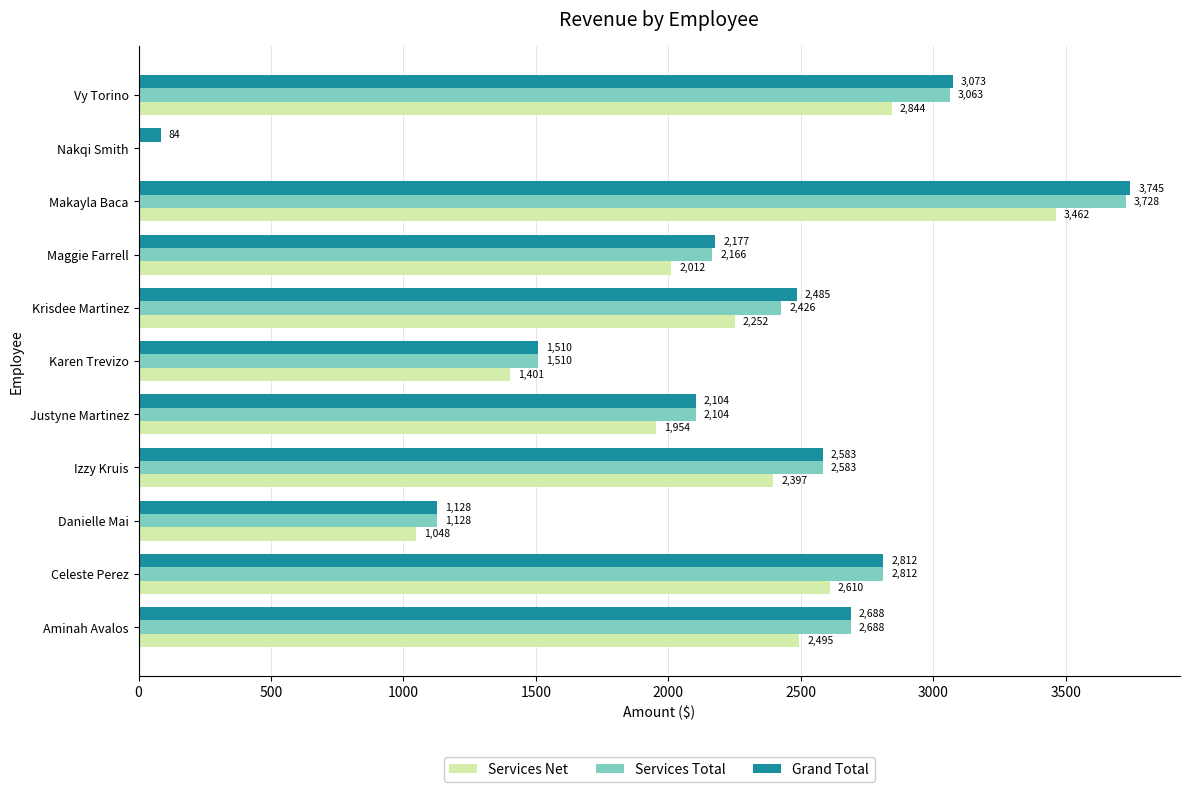

Which series changed the most between Krisdee Martinez and Maggie Farrell?

Grand Total